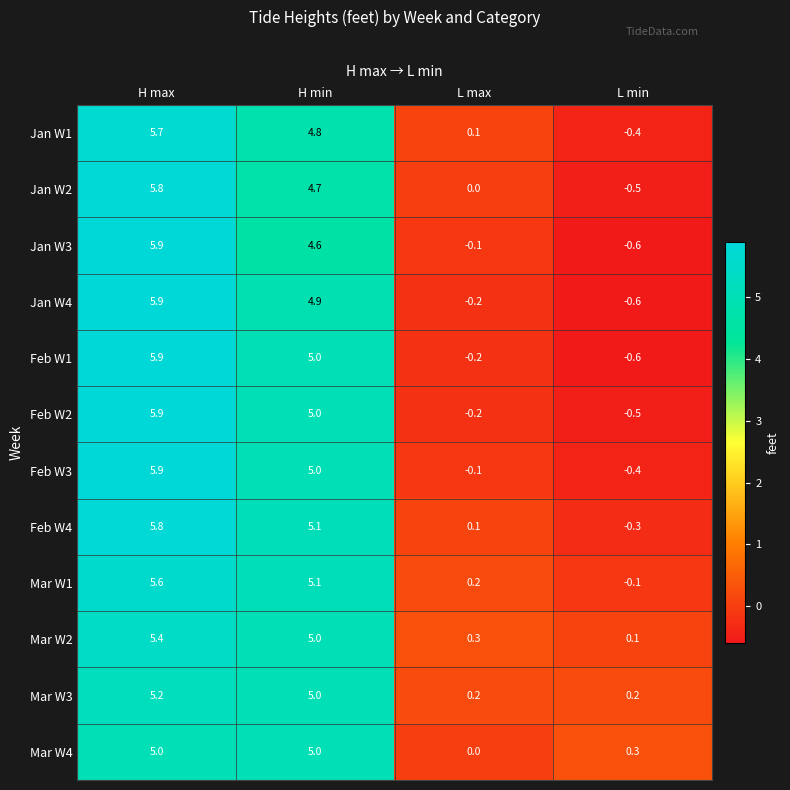

List the labels in order of Jan W4 value, largest first.

H max, H min, L max, L min